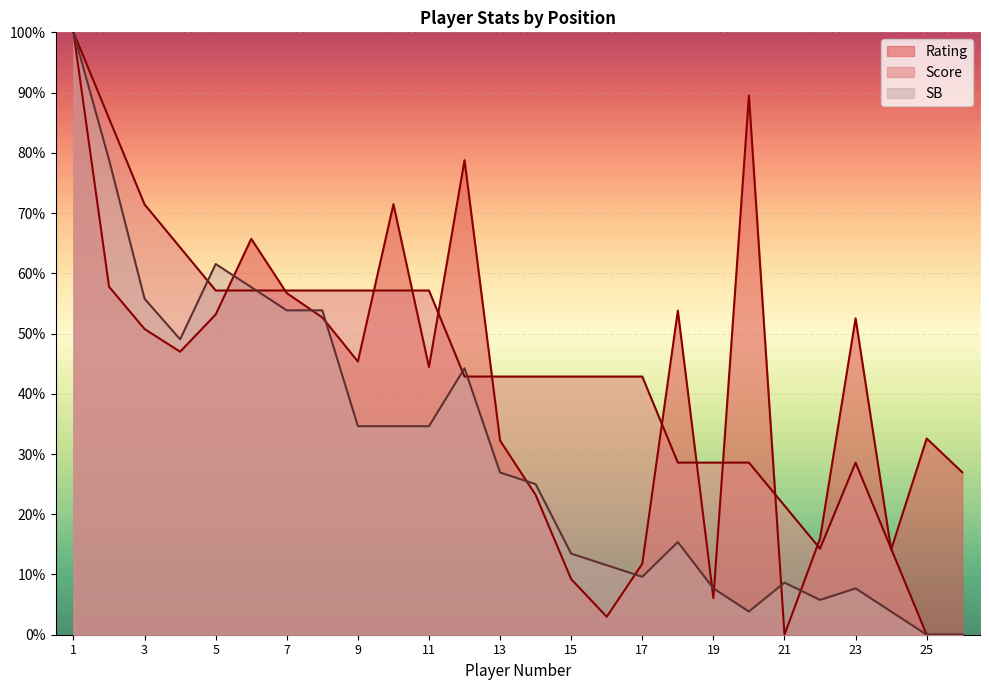

How many data points in Rating are less than 46?

13